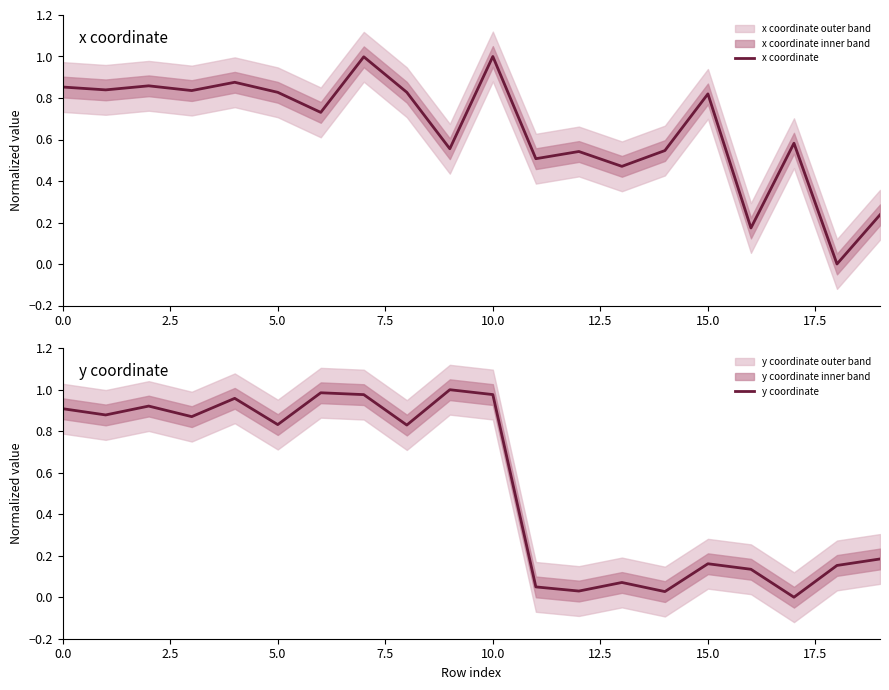

True or false: x coordinate and y coordinate cross at least once.

True